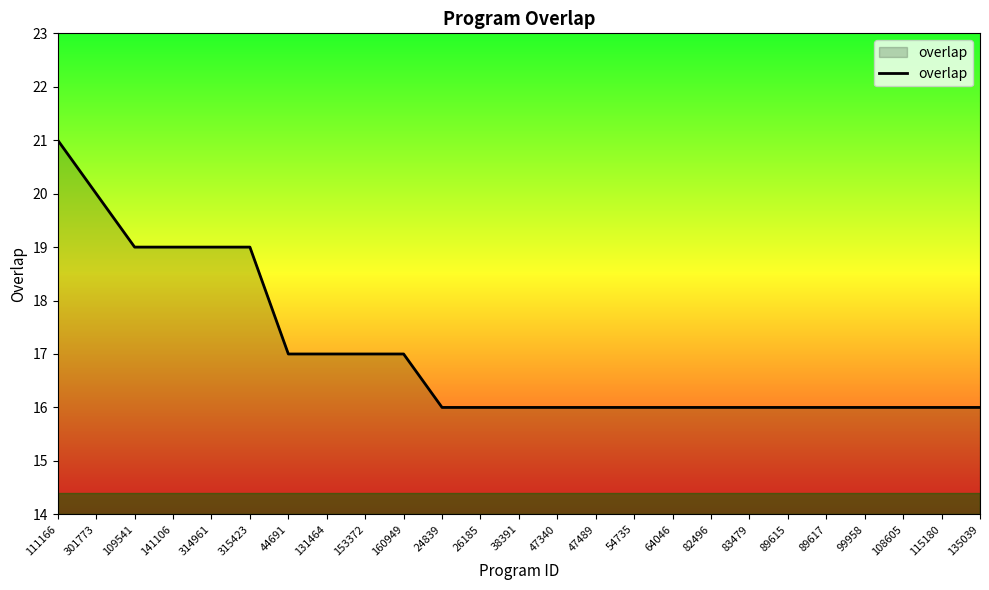

Between 89617 and 111166, which is larger?

111166